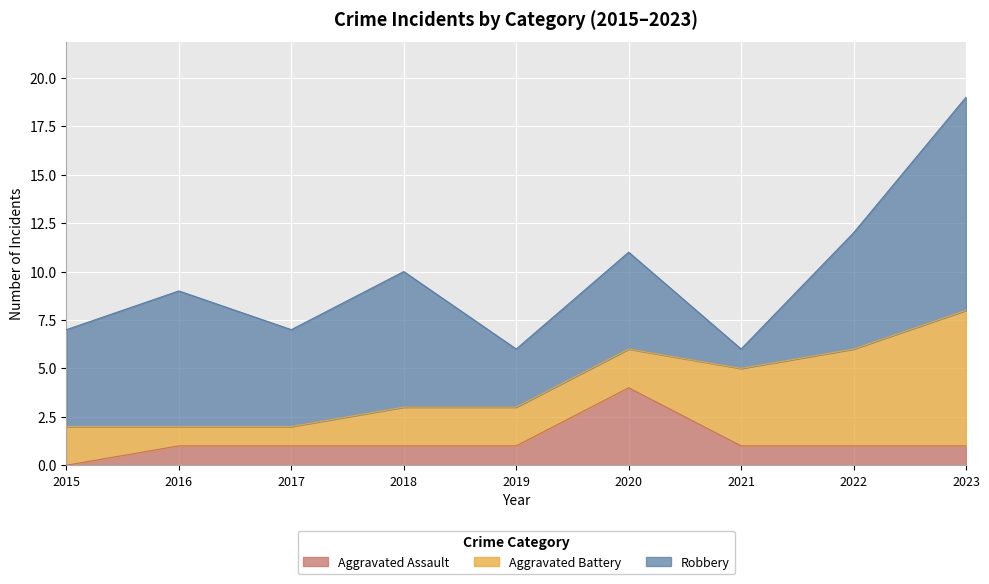

At which label does Aggravated Battery first exceed 2?

2021